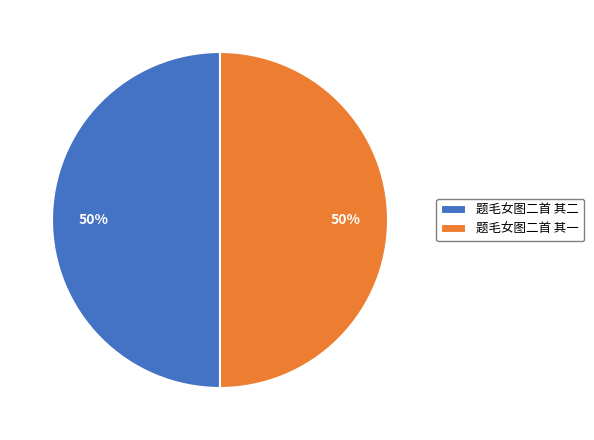

Combined, do 题毛女图二首 其一 and 题毛女图二首 其二 account for over 50%?

Yes